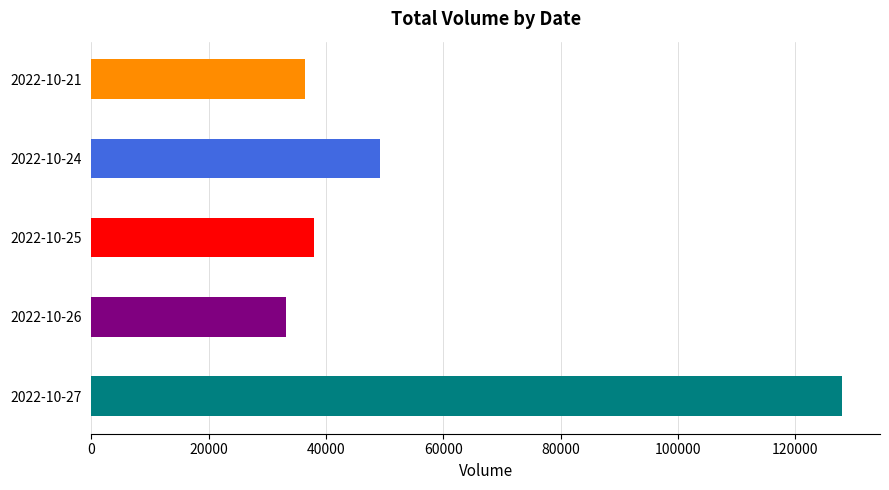

Are the bars grouped side by side (vs. stacked)?

Yes